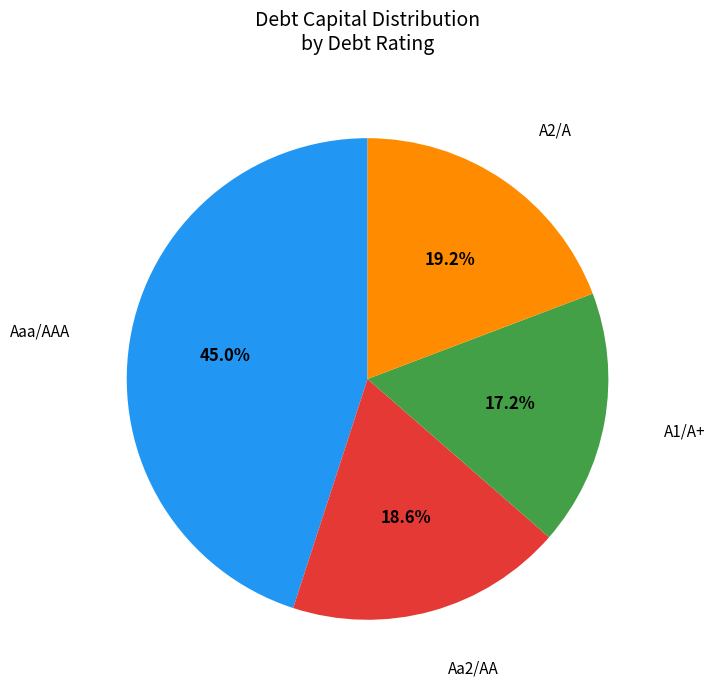

Does any single category account for the majority?

No